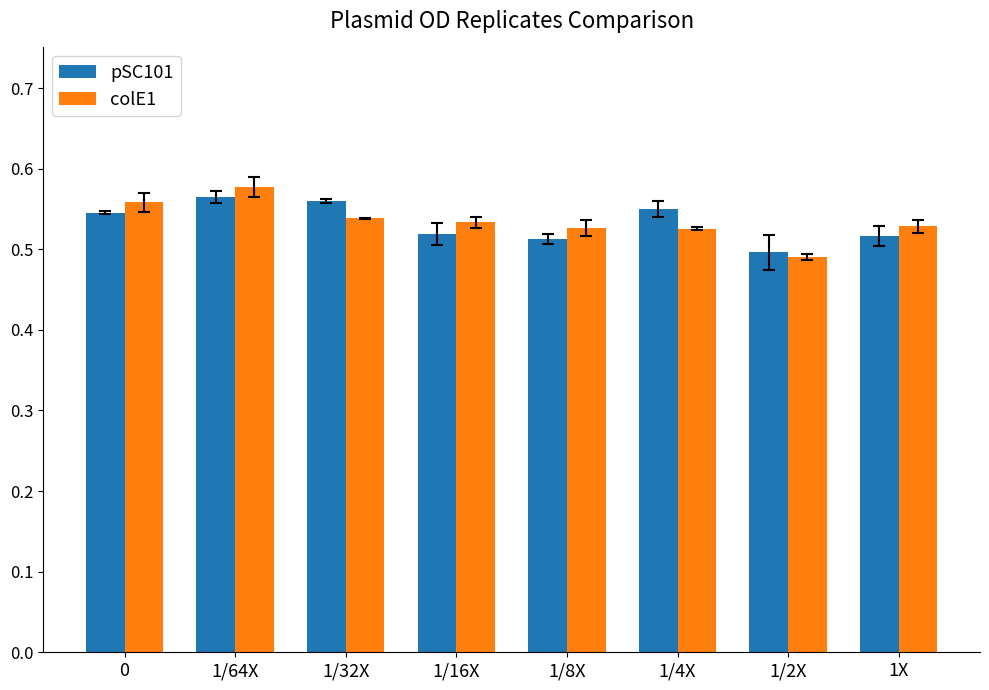

At which label does colE1 reach its minimum?

1/2X